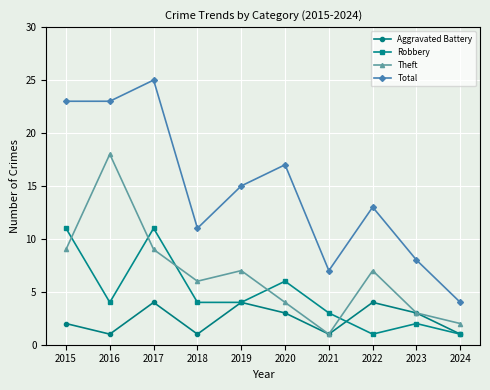

Reading left to right, extract all data points from this chart.

Aggravated Battery: 2	1	4	1	4	3	1	4	3	1
Robbery: 11	4	11	4	4	6	3	1	2	1
Theft: 9	18	9	6	7	4	1	7	3	2
Total: 23	23	25	11	15	17	7	13	8	4